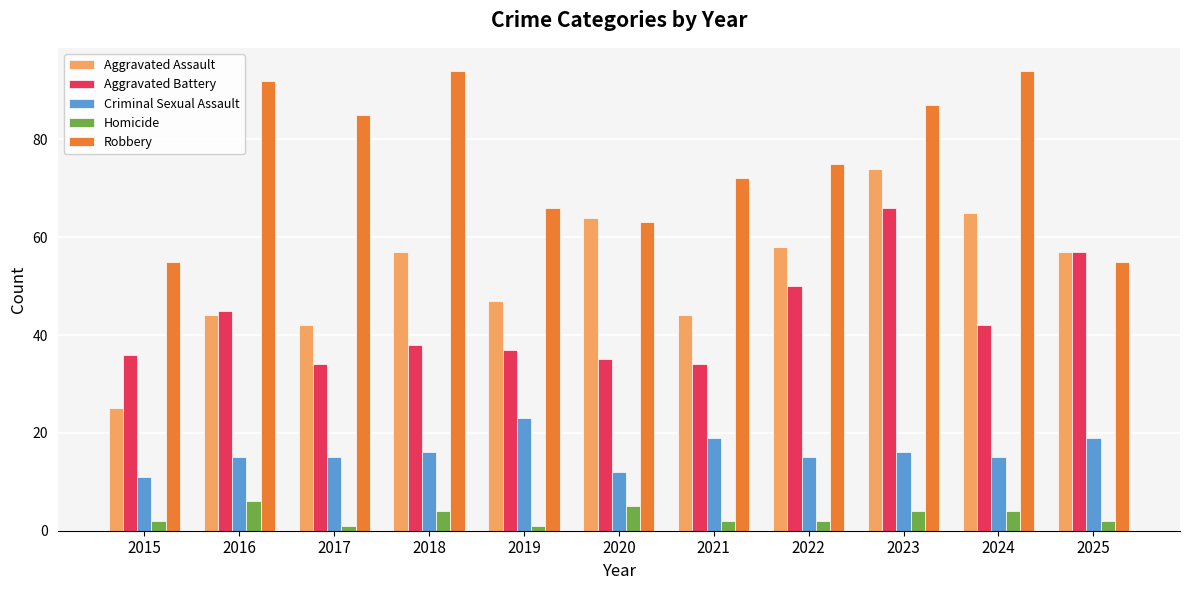

Read the Aggravated Battery value at 2017.

34